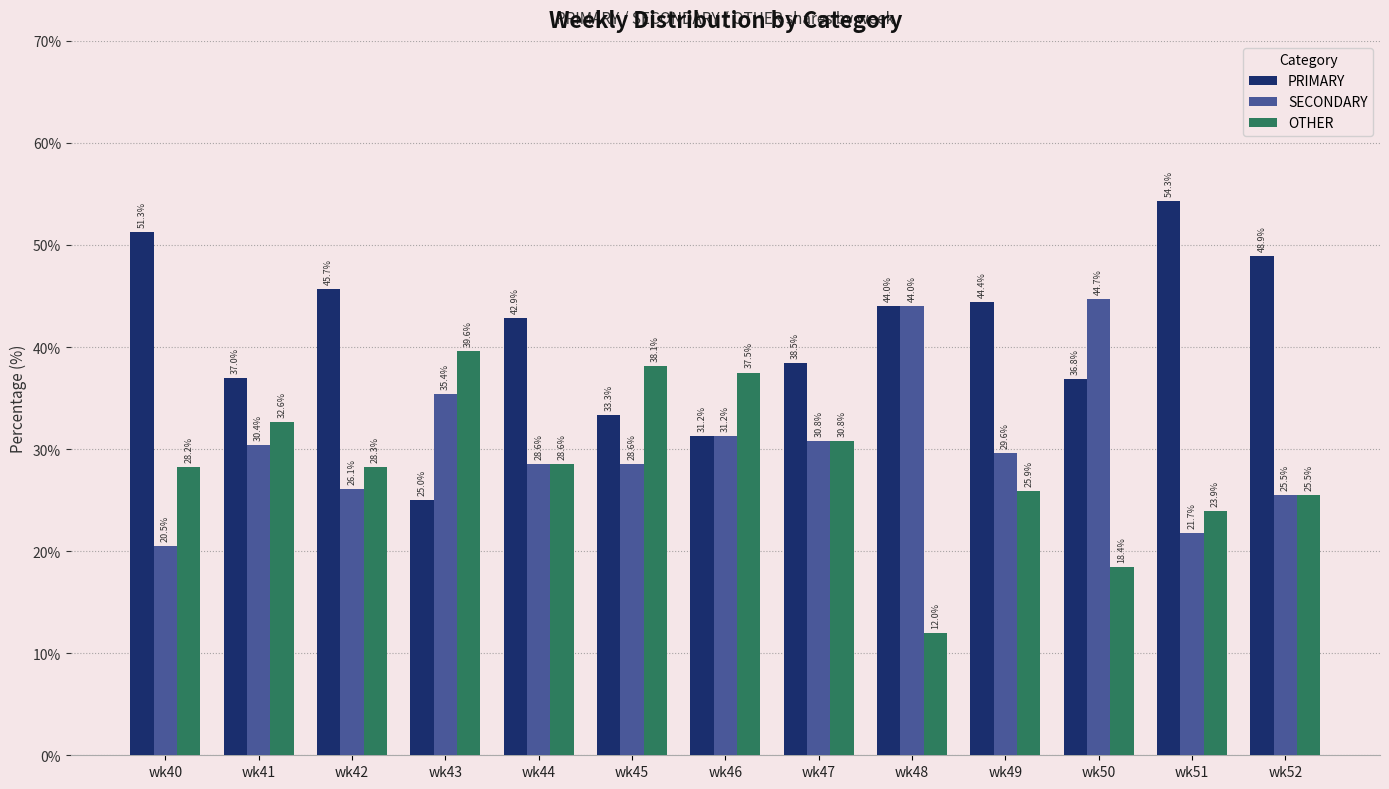

At which label does SECONDARY reach its peak?

wk50